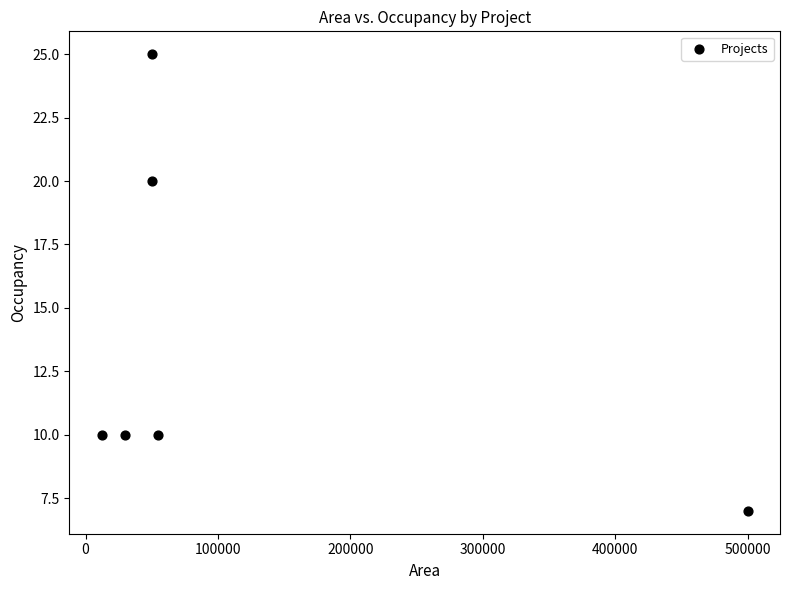

What Y value in the scatter plot is closest to 16?

20